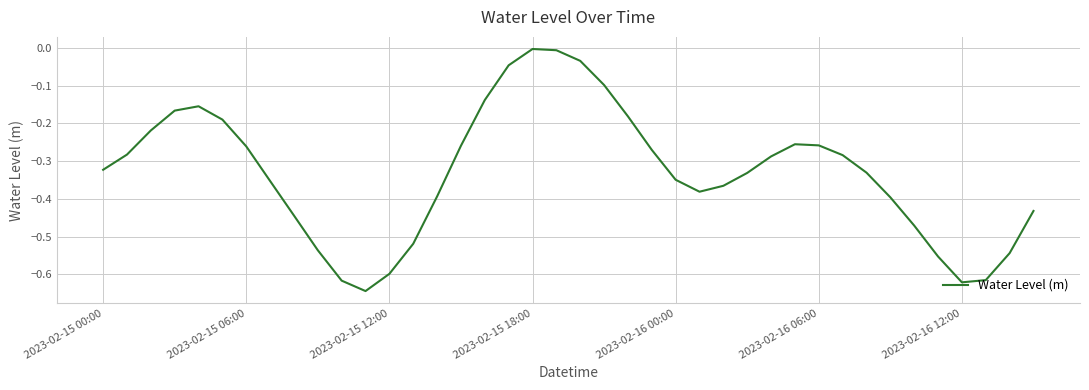

Count the number of categories in the chart.

40